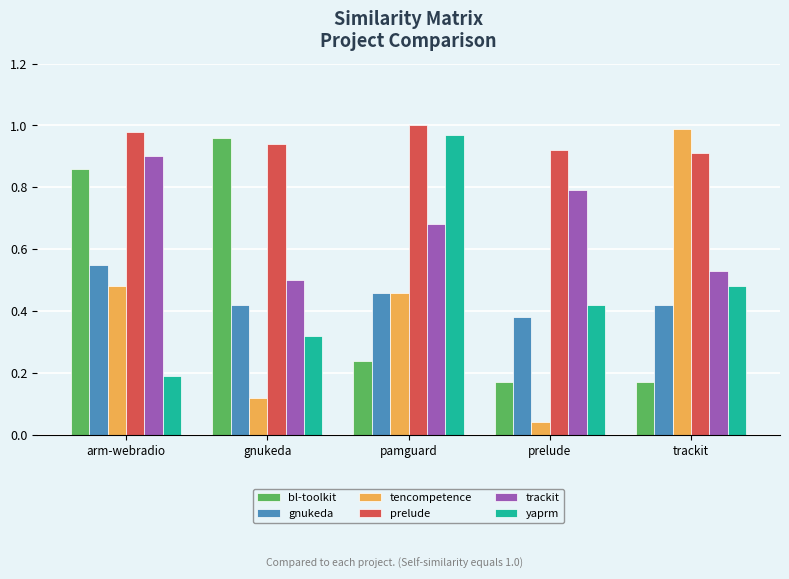

What position from the right is gnukeda?

4